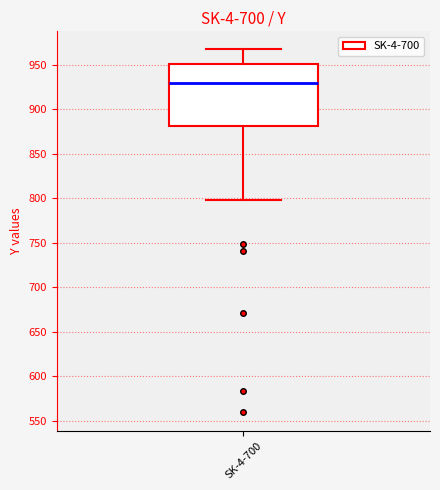

Where does the lower whisker of the box for SK-4-700 end on the y-axis? The values are not printed on the chart, so give them approximately, as read against the axis.

800